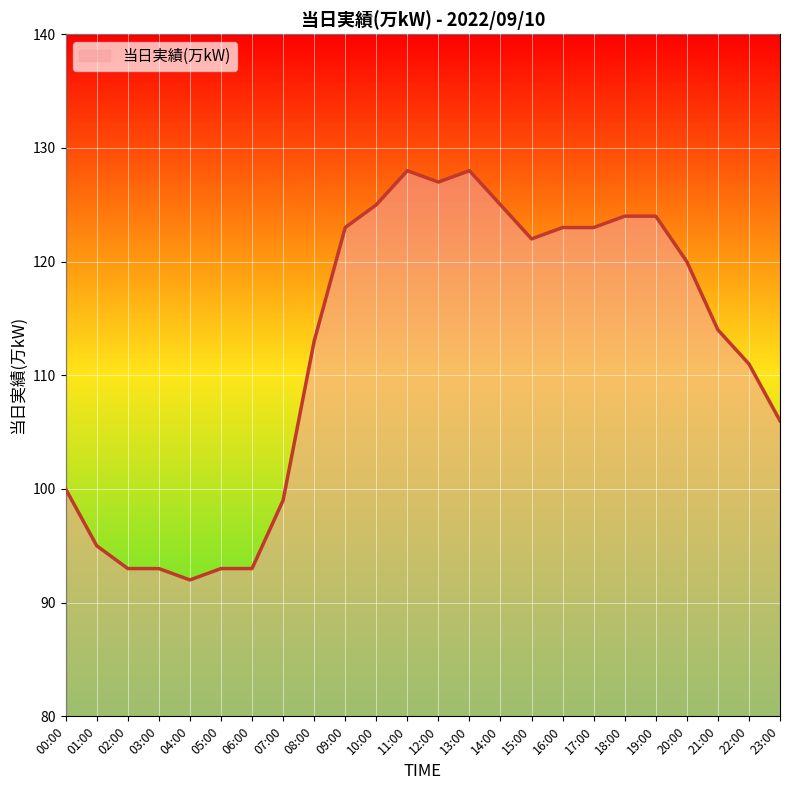

The value at 05:00 is 93. True or false?

True